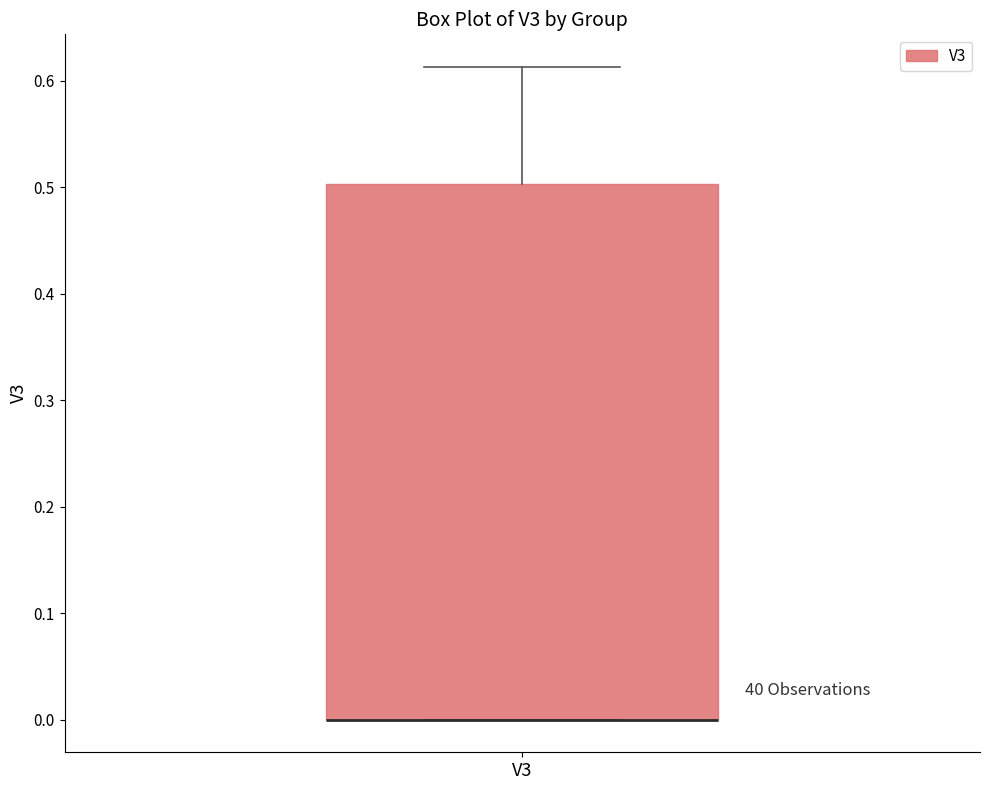

Read this box plot against the y-axis: the position of the median line, the range covered by the box, and the ends of both whiskers. The values are not printed on the chart, so give them approximately, as read against the axis.

median 0.00 (drawn on the box's lower edge), box 0.00 to 0.50, whiskers 0.00 to 0.61